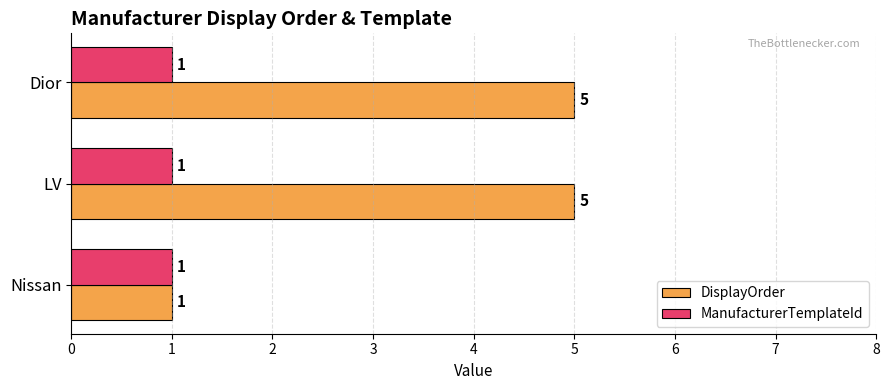

Which series has the largest total across all categories?

DisplayOrder